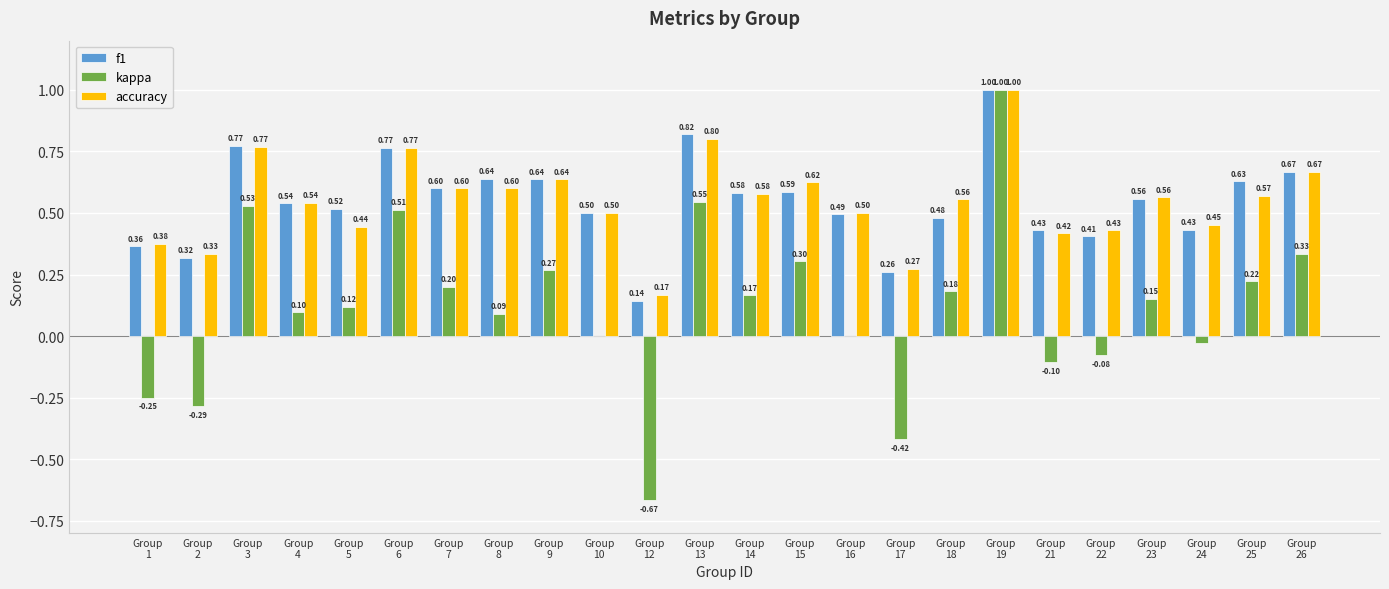

Which series has the largest total across all categories?

accuracy